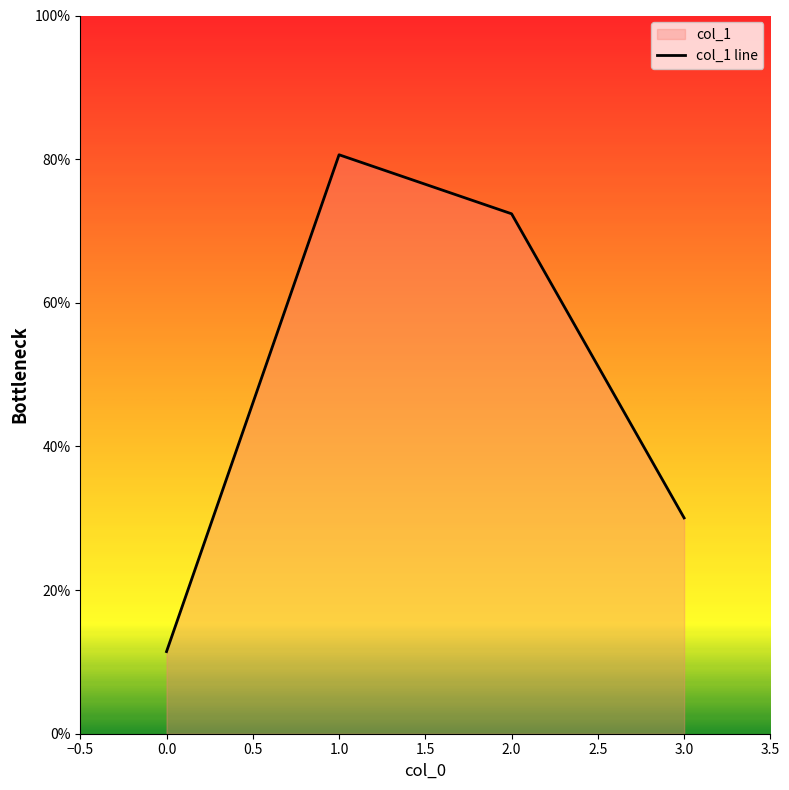

Count the number of data series in this chart.

1